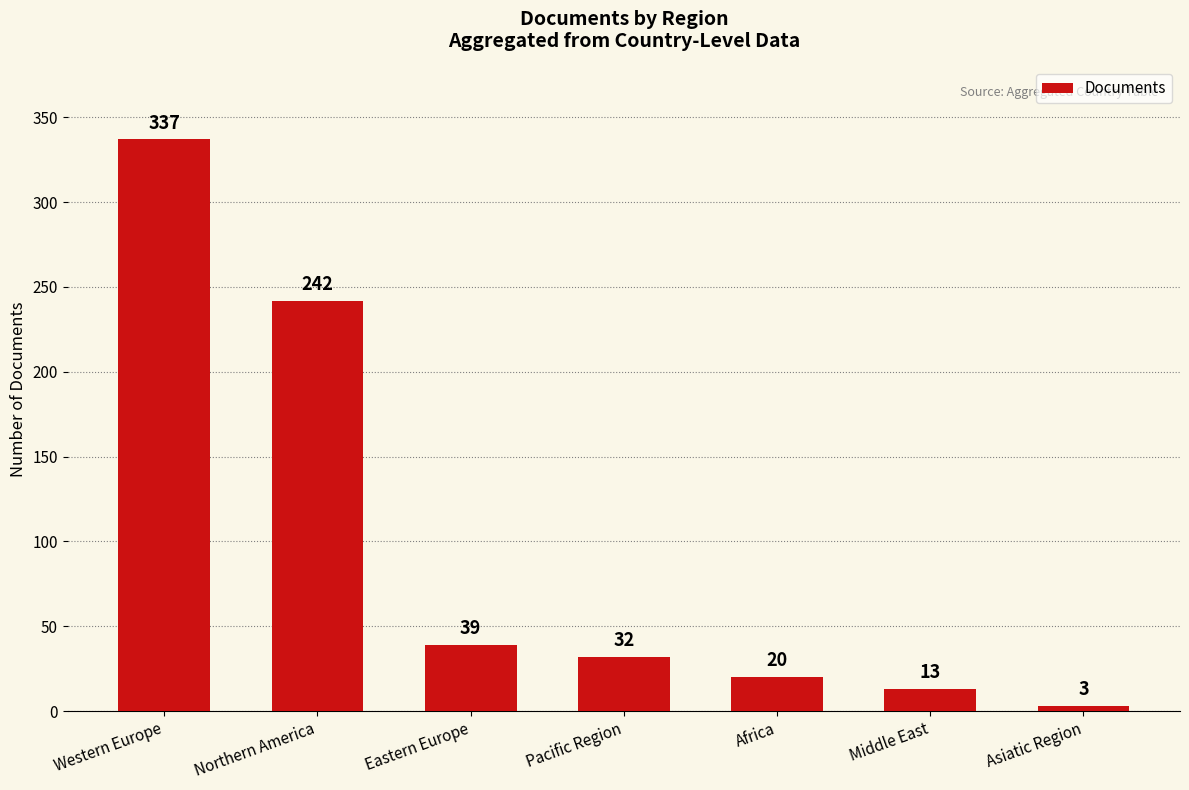

Where does the data first go above 32?

Western Europe